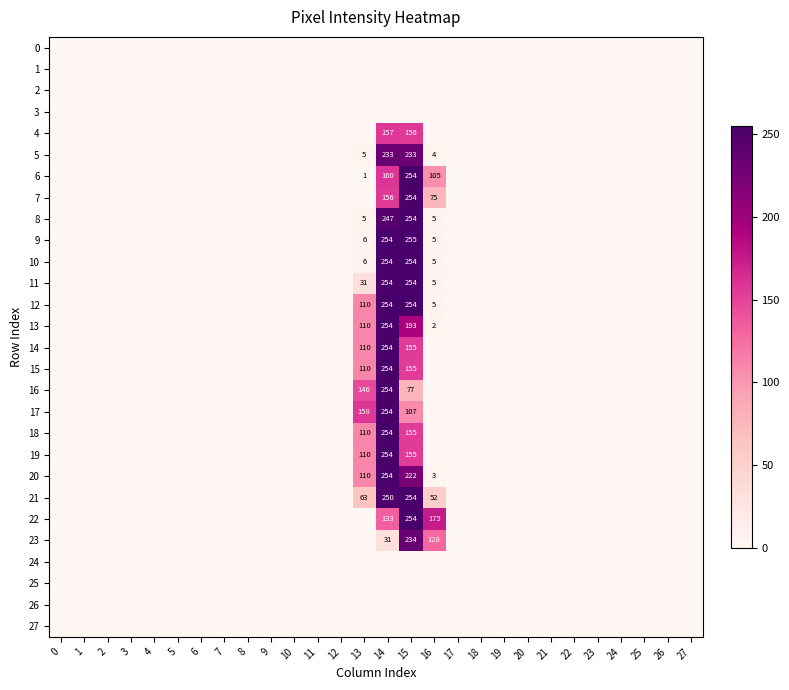

At 10, list the series in order from smallest to largest.

0, 1, 2, 3, 4, 5, 6, 7, 8, 9, 10, 11, 12, 13, 14, 15, 16, 17, 18, 19, 20, 21, 22, 23, 24, 25, 26, 27